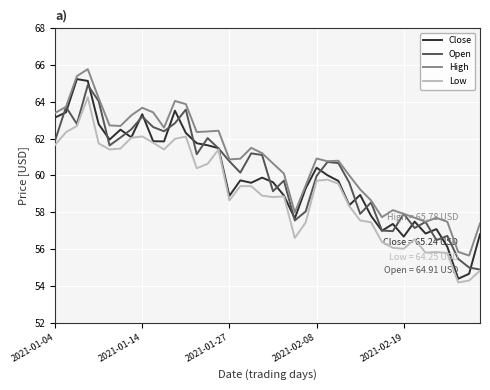

Which series has the largest range (max minus min)?

Close